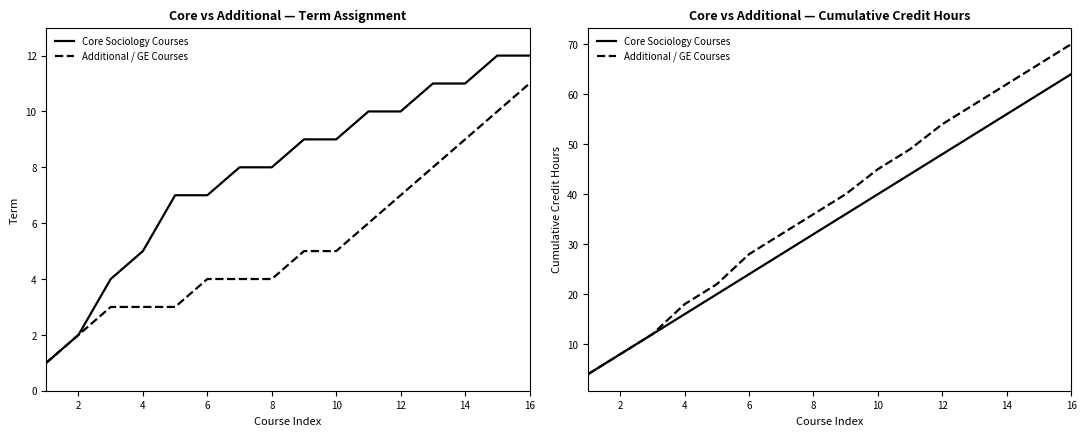

What is the value of the Additional / GE Courses point at the 5th from the left?

22